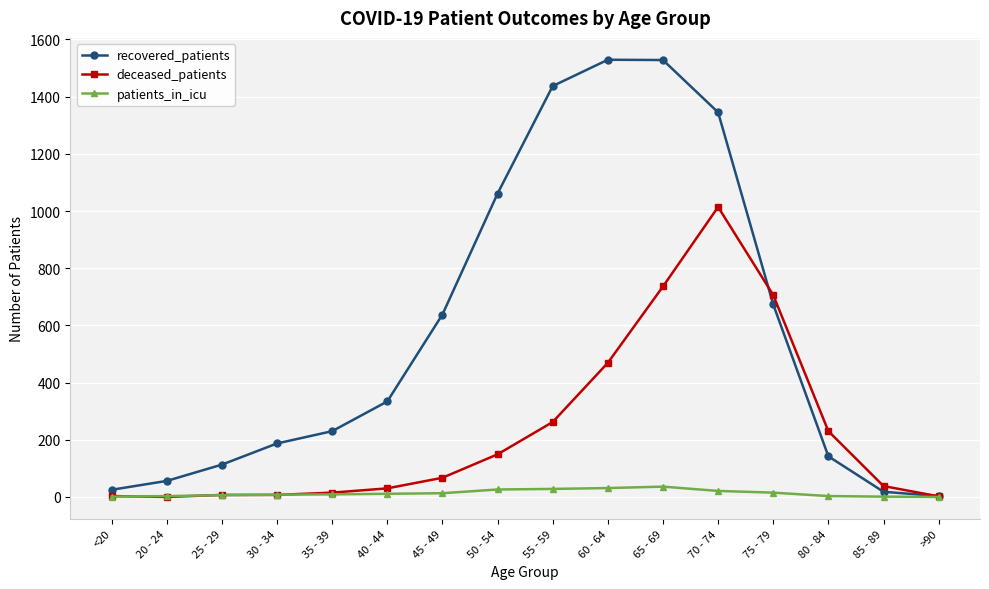

List the series in order of their peak value, lowest first.

patients_in_icu, deceased_patients, recovered_patients